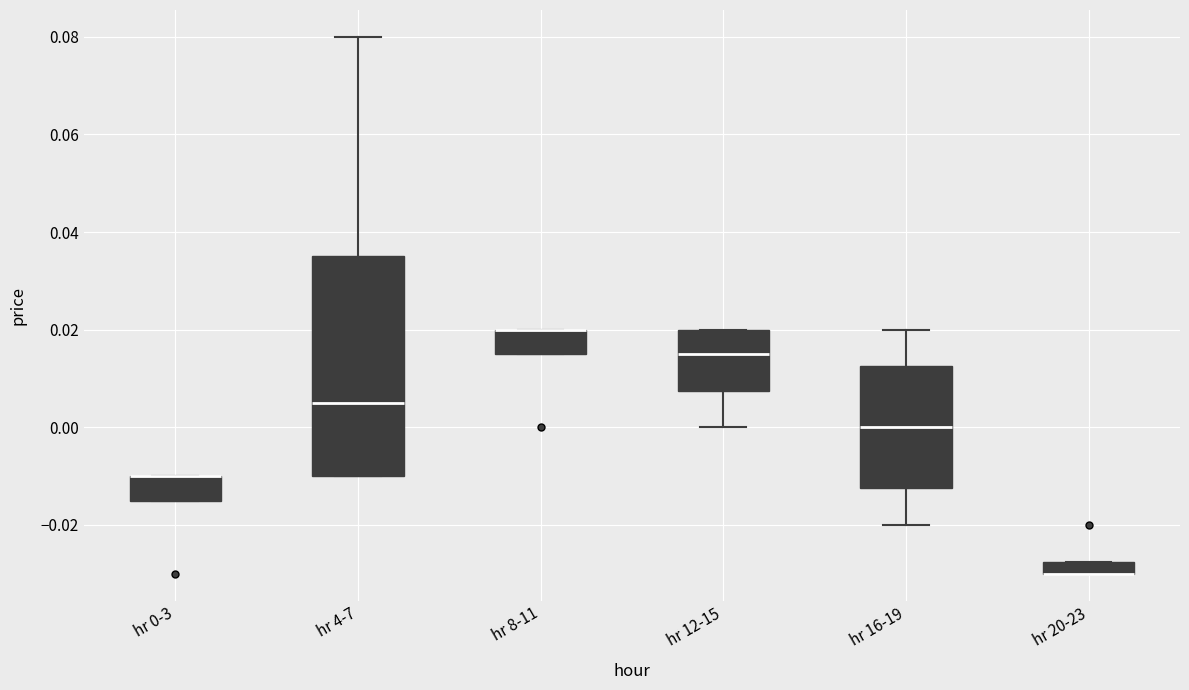

Where is the lower edge of the box for hr 0-3 on the y-axis? The values are not printed on the chart, so give them approximately, as read against the axis.

-0.014